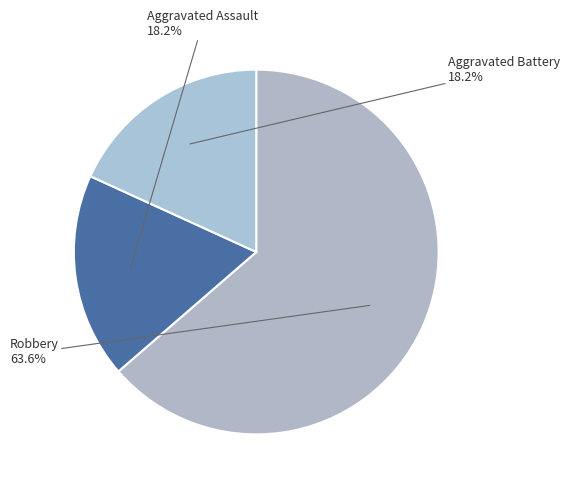

How many slices are in this pie chart?

3